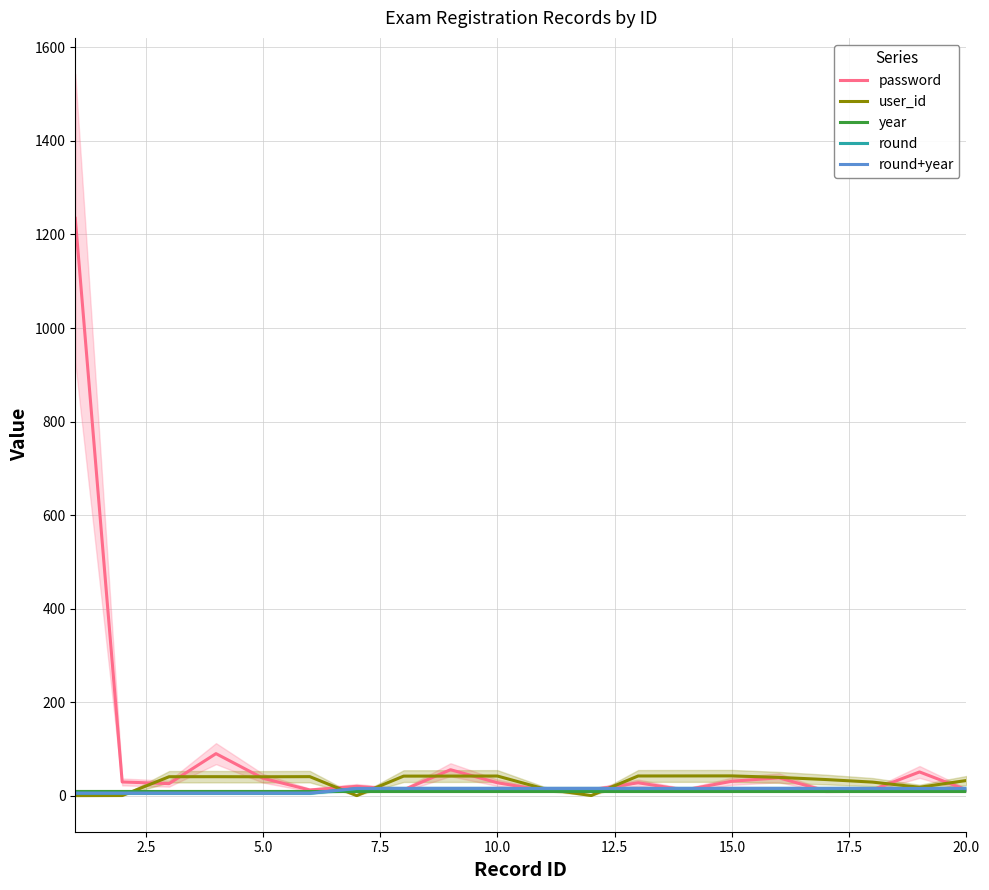

What is the difference between the second highest and second lowest values in the round+year series?

10.0